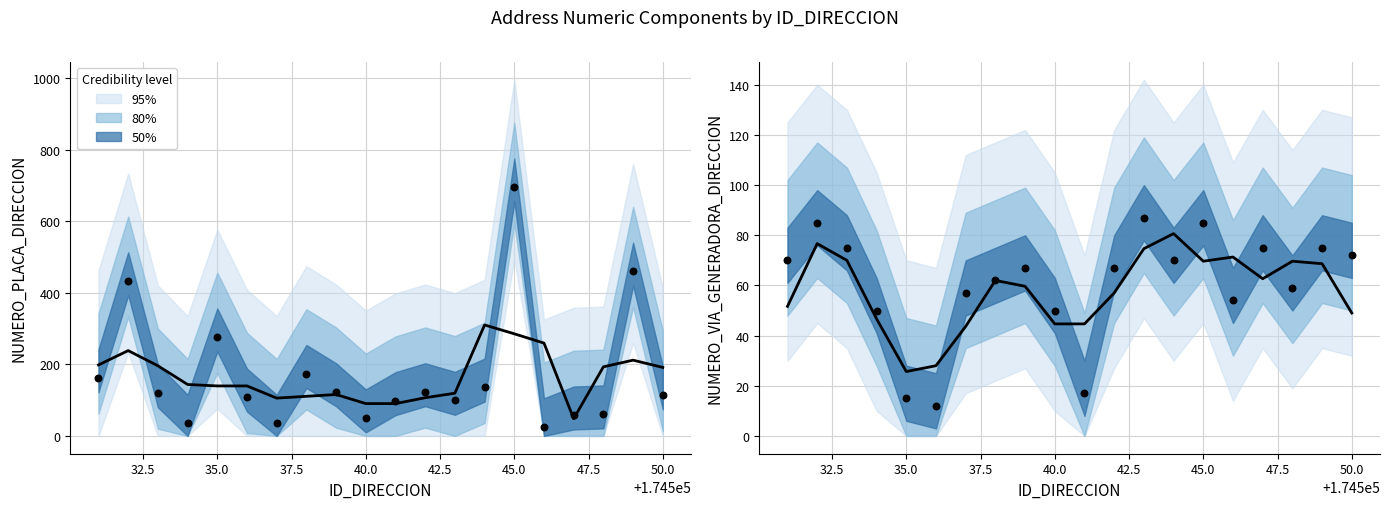

Is the value of NUMERO_PLACA_DIRECCION at 174545 greater than the value of NUMERO_VIA_GENERADORA_DIRECCION at 174546?

Yes